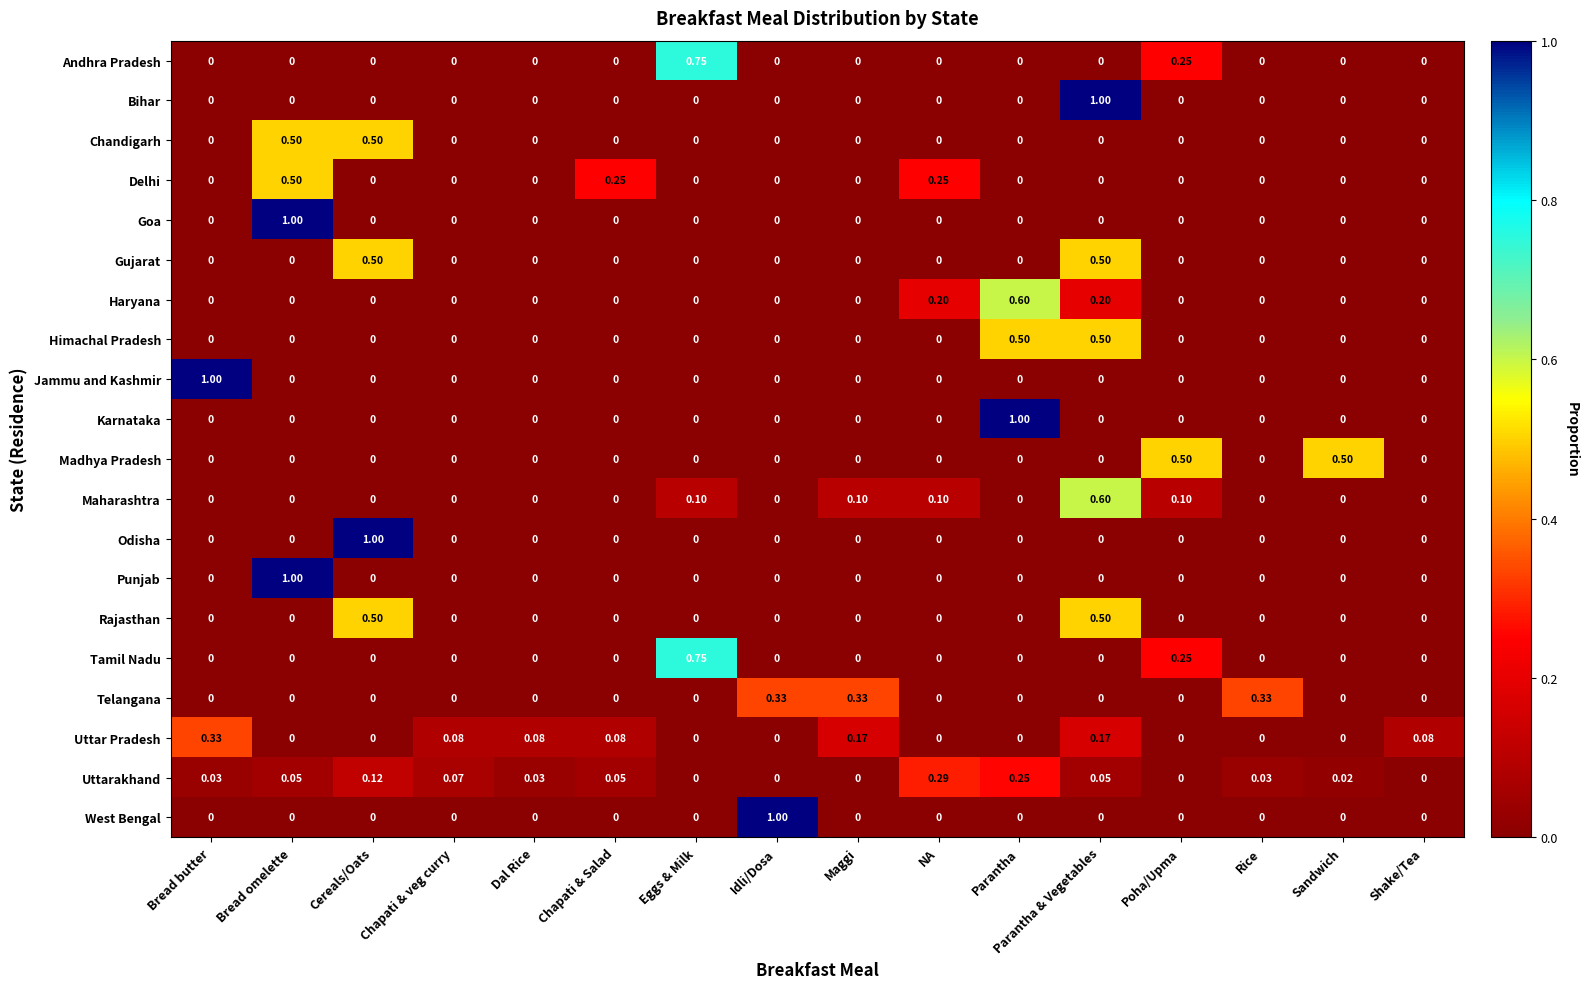

Which series changed the most between Chapati & veg curry and NA?

Delhi